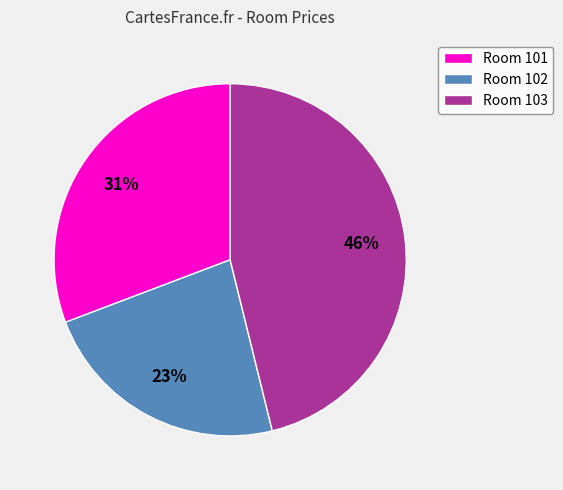

Combined, do Room 101 and Room 103 account for over 50%?

Yes